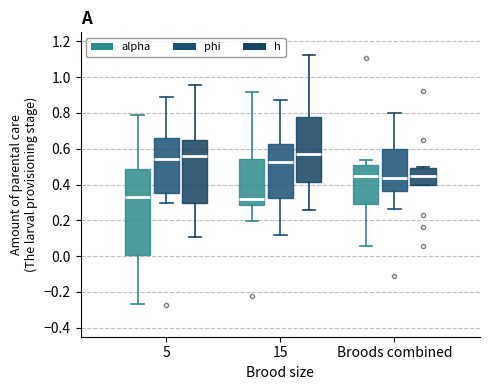

Comparing the boxes themselves (not the whiskers), which one is the tallest?

5 (alpha)